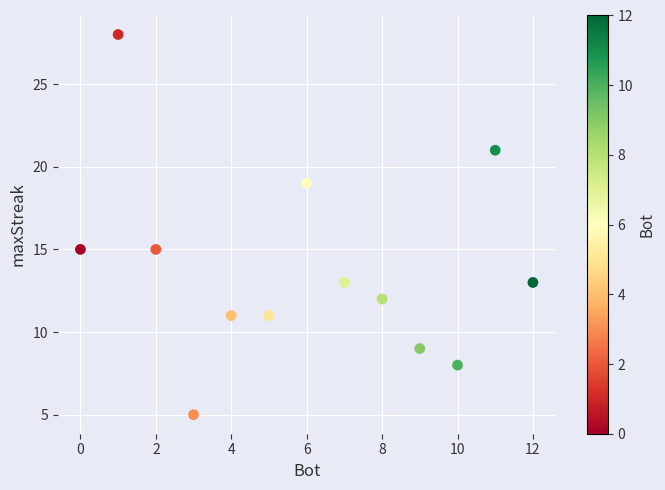

What is the range of X values (max minus min)?

12